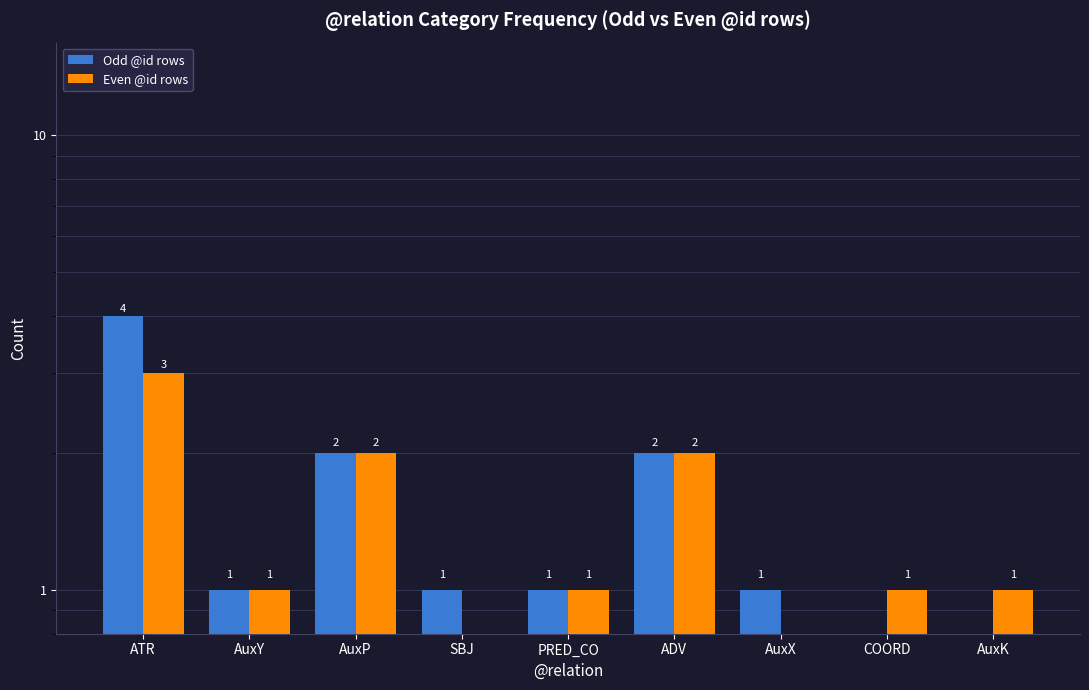

What position from the right is AuxP?

7